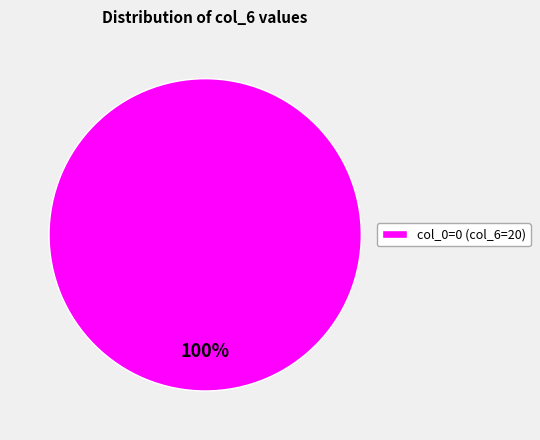

To the nearest percent, what percentage of the pie is col_0=0 (col_6=20)?

100%